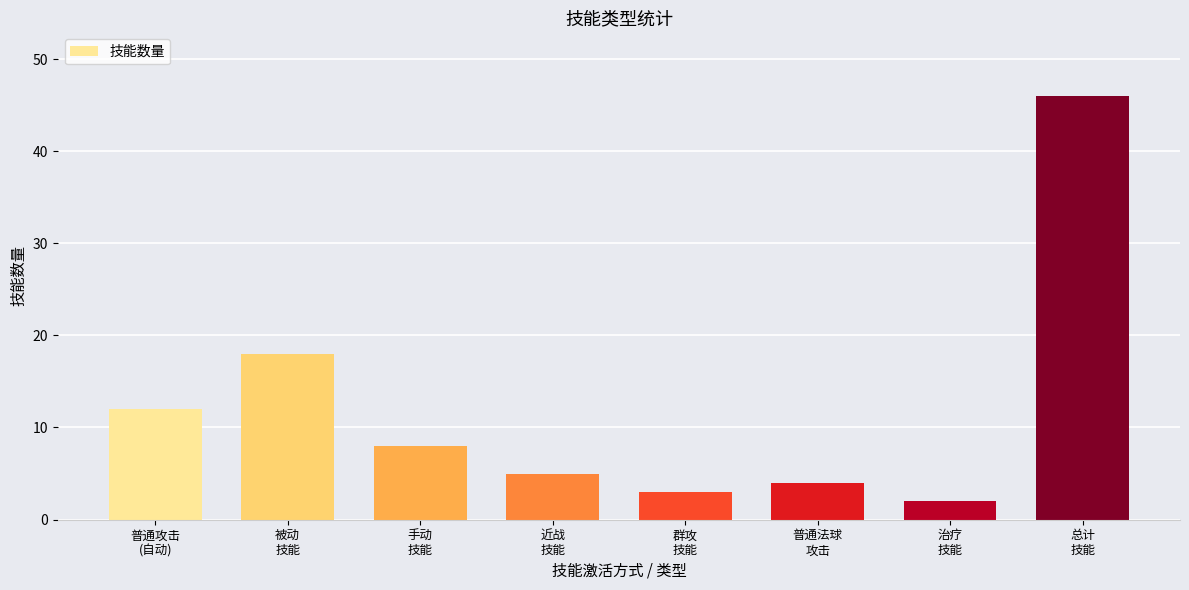

The value at 手动
技能 is 13. True or false?

False